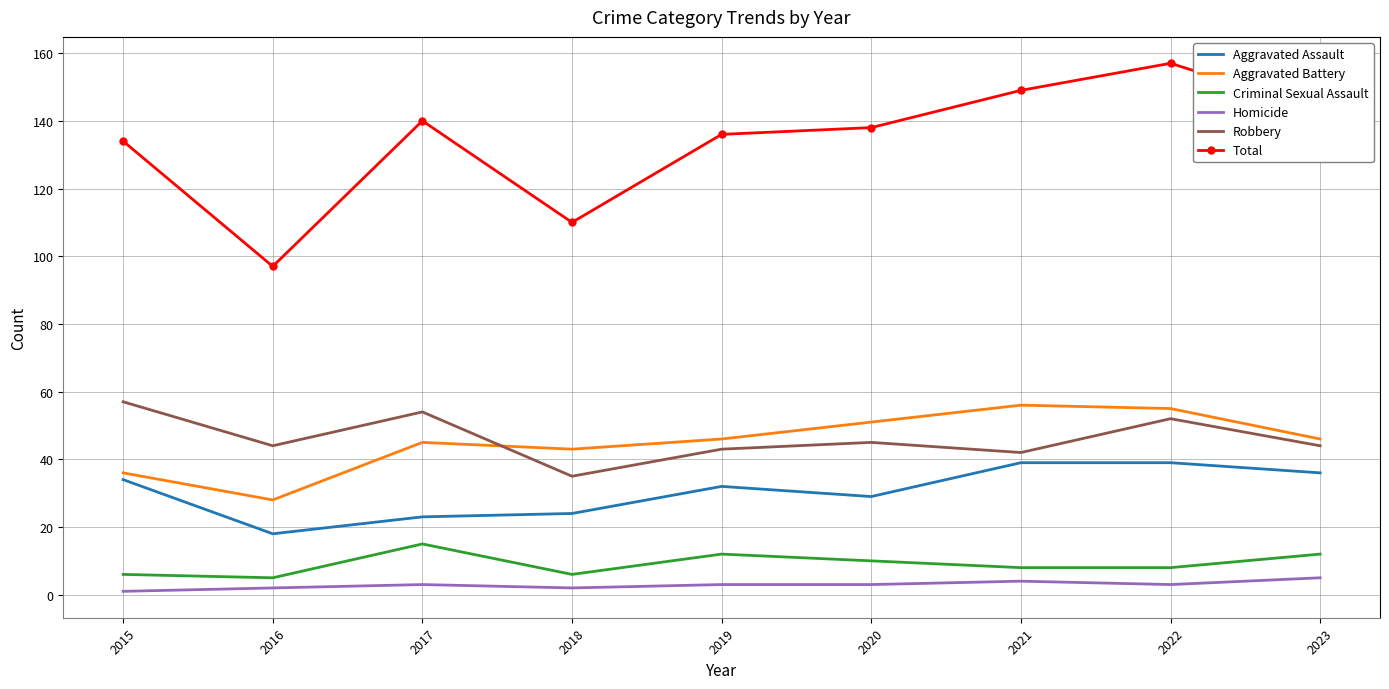

What is the lowest value of the Robbery series?

35